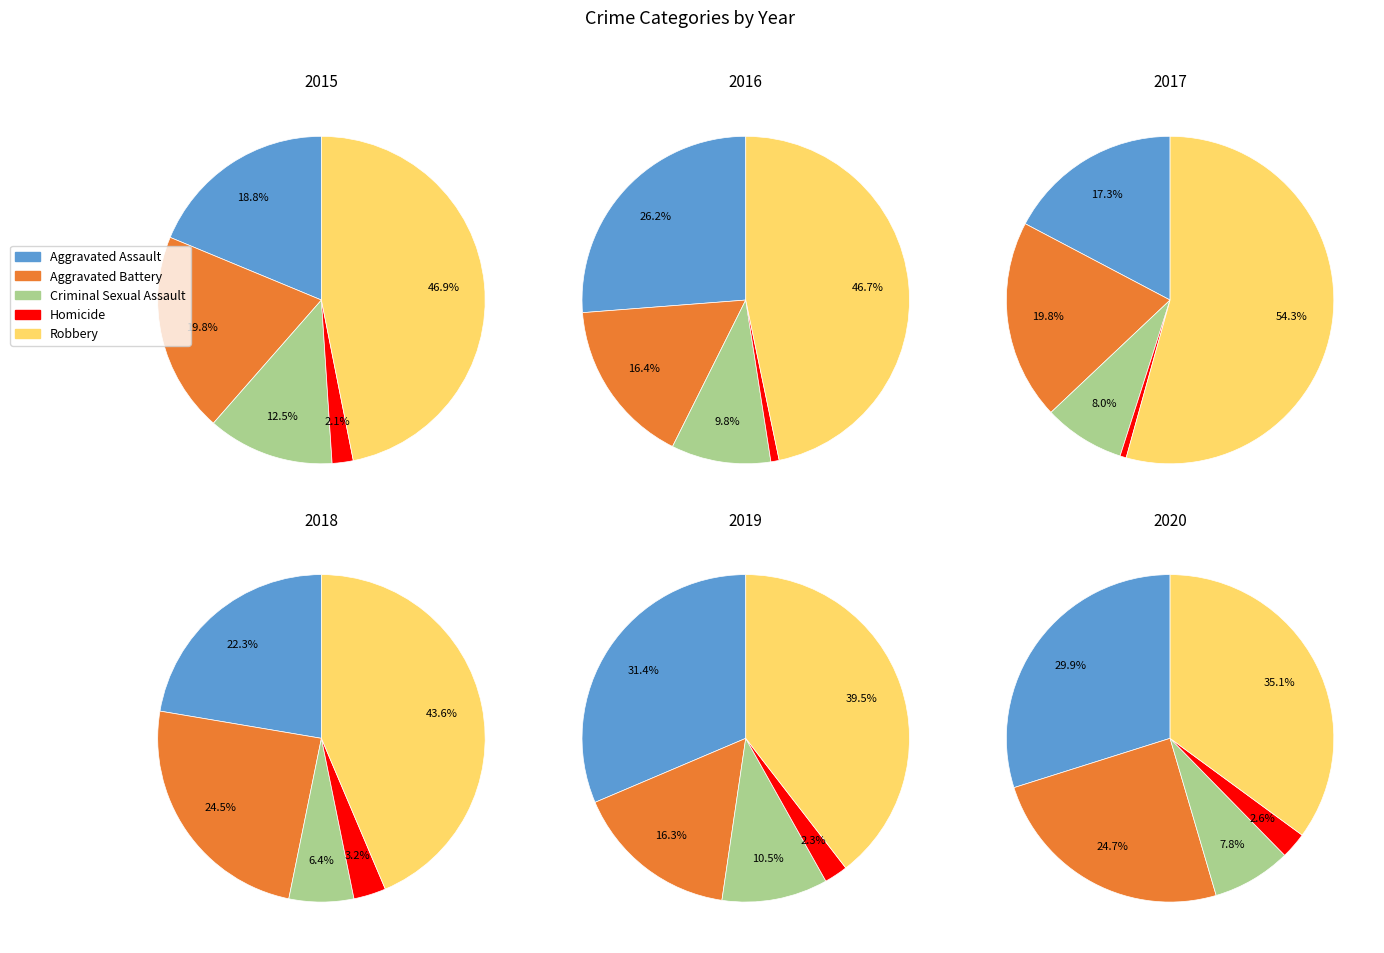

Combined, what portion of the pie is Robbery and Aggravated Battery?

66.7%